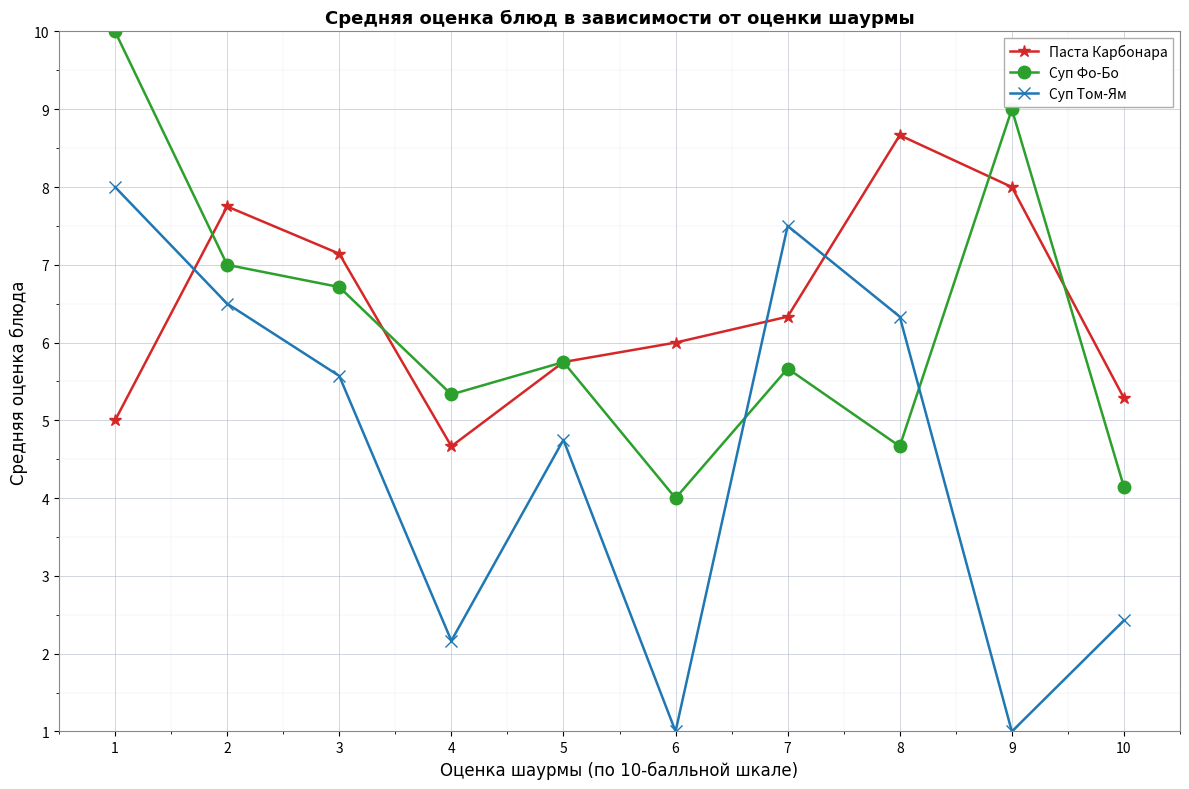

At which category does Суп Том-Ям reach its first local valley?

4